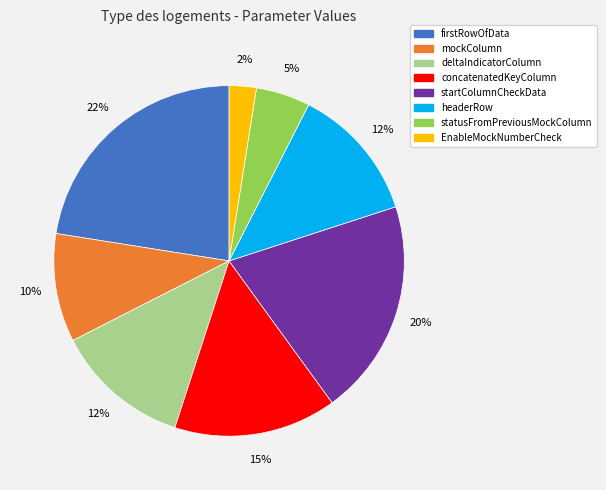

Is it true that startColumnCheckData is 20% of the pie?

True